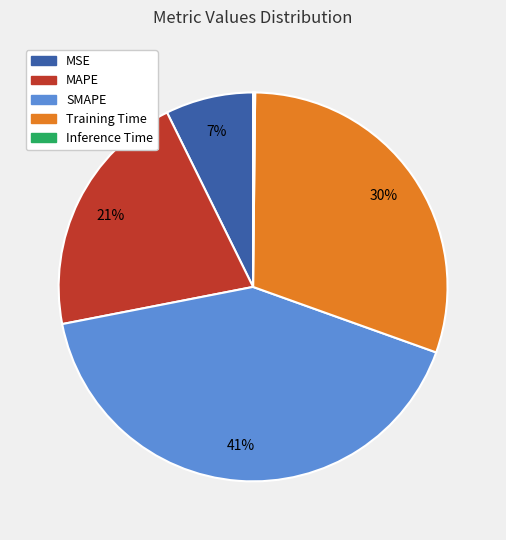

To the nearest percent, what is the average slice percentage?

20%